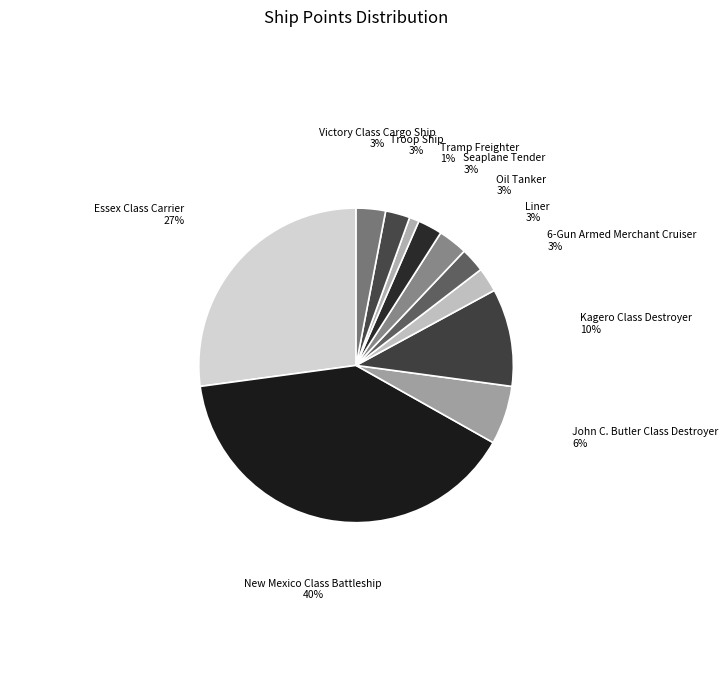

True or false: Oil Tanker accounts for 11% of the total.

False